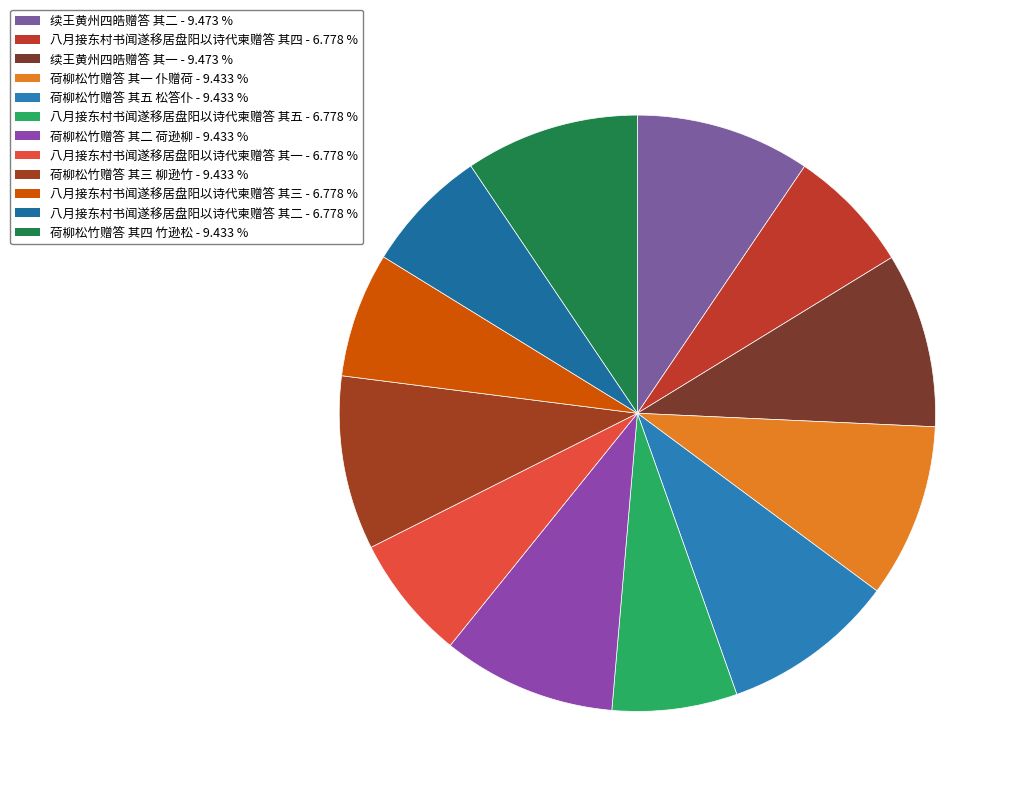

Does 荷柳松竹赠答 其三 柳逊竹 account for over 50% of the chart?

No